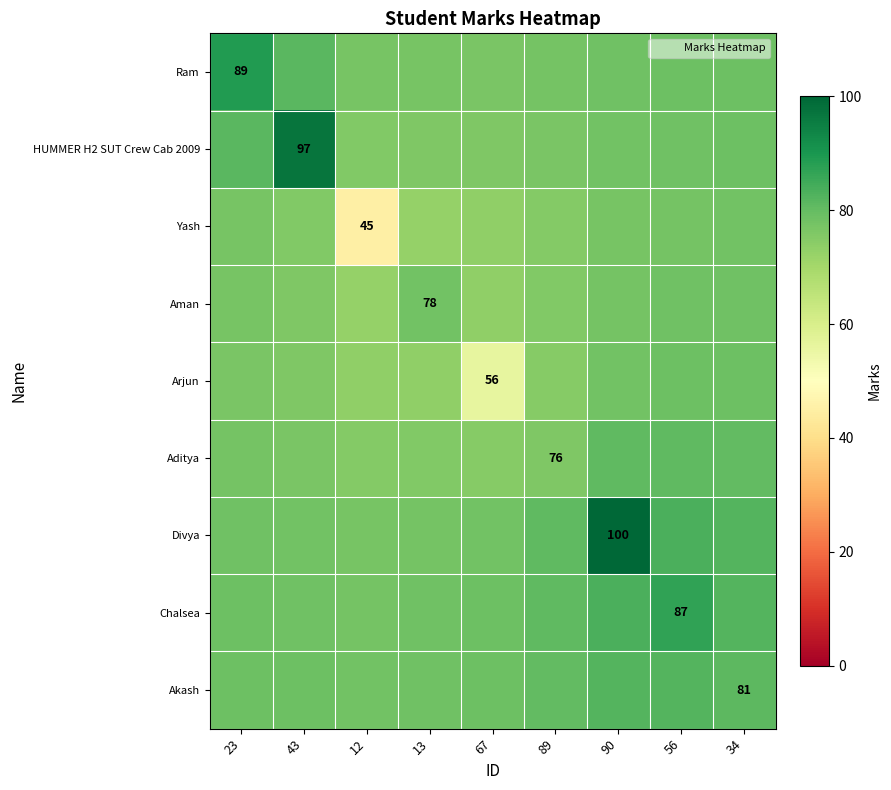

Is it true that Aditya equals 27.0 at 13?

False